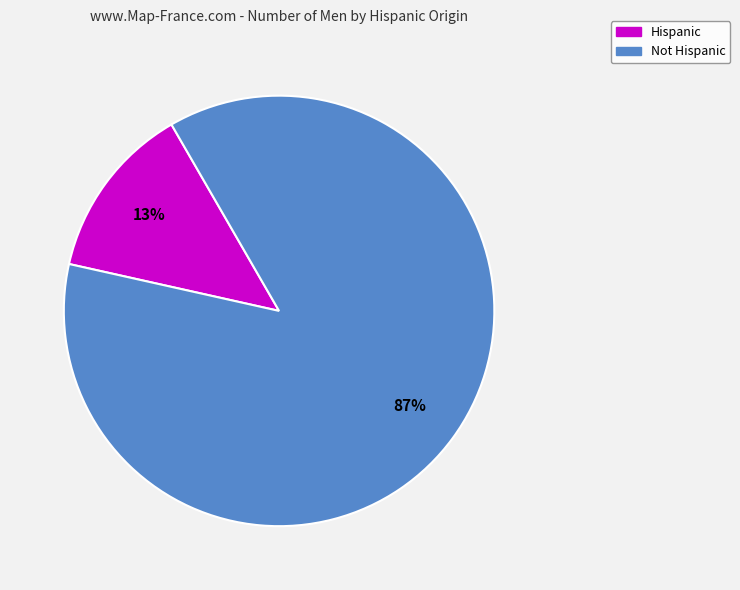

What is the smallest slice in the pie chart?

Hispanic